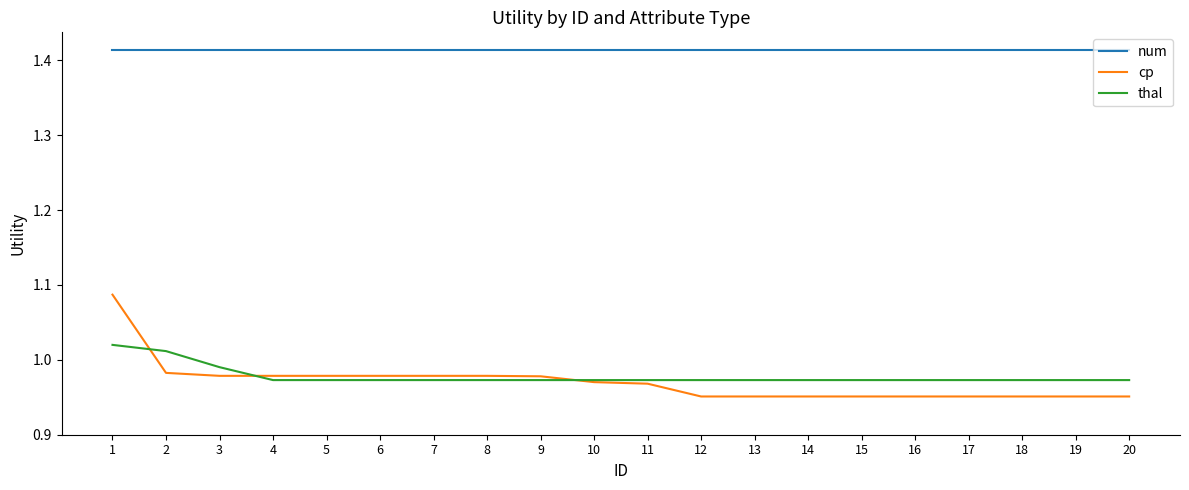

How many cp values are between 0 and 1?

19